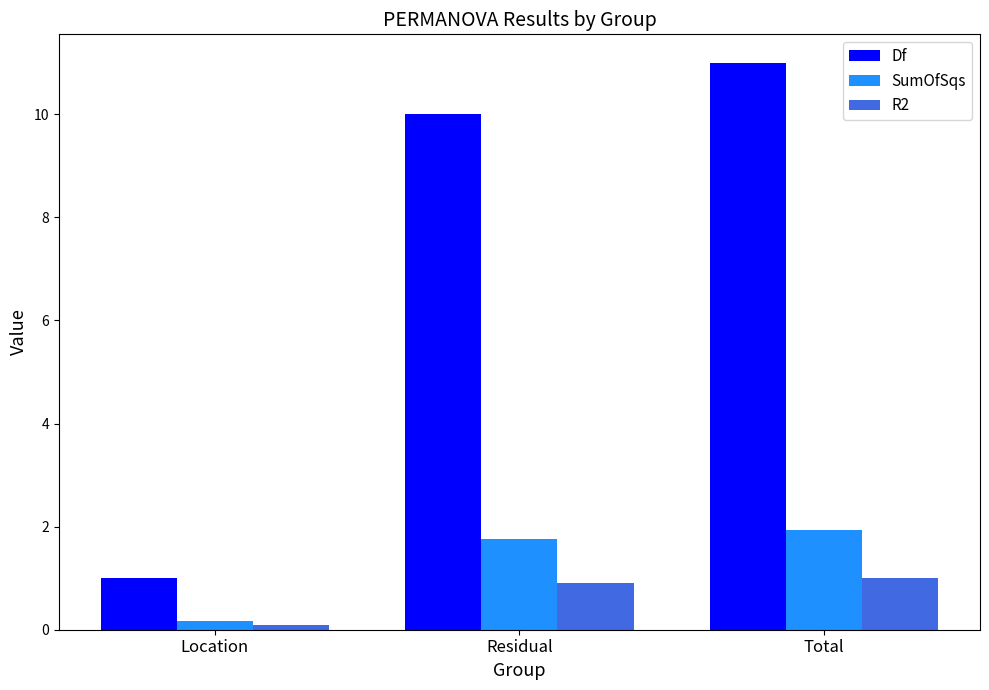

How many bars are there in total?

9